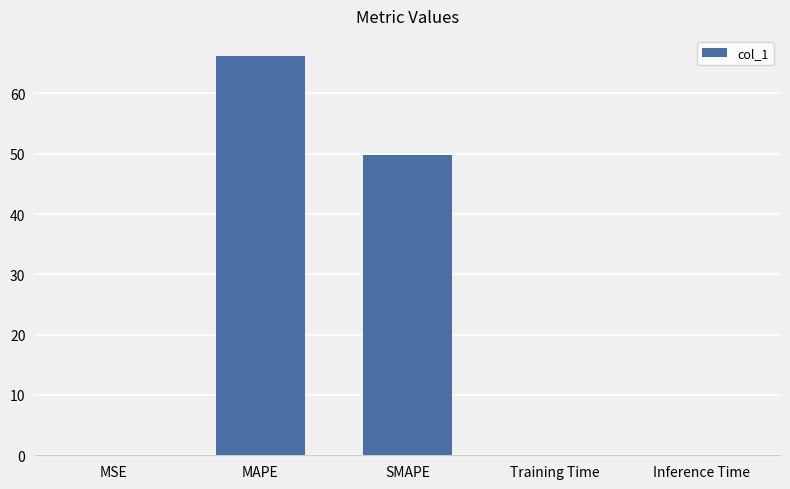

What is the sum of the values at MAPE and SMAPE?

116.0